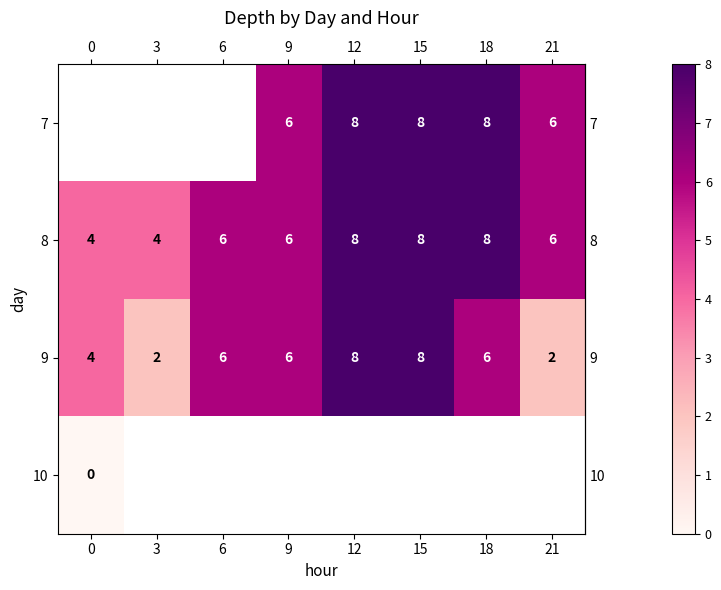

Rank the categories by row_1 value from highest to lowest.

12, 15, 18, 6, 9, 21, 0, 3